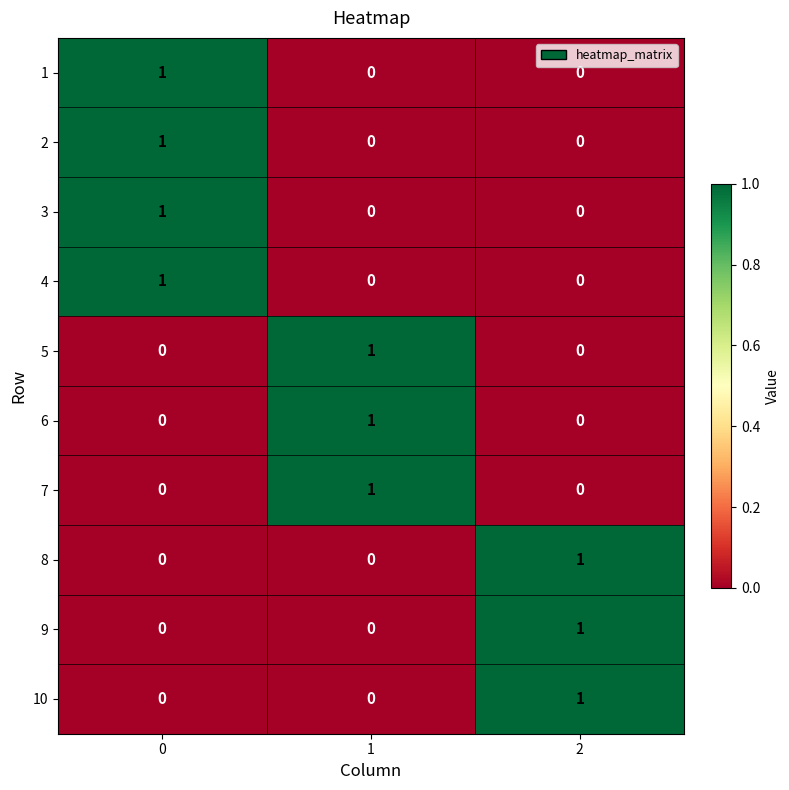

Count the 3 values in the range 0 to 1.

3